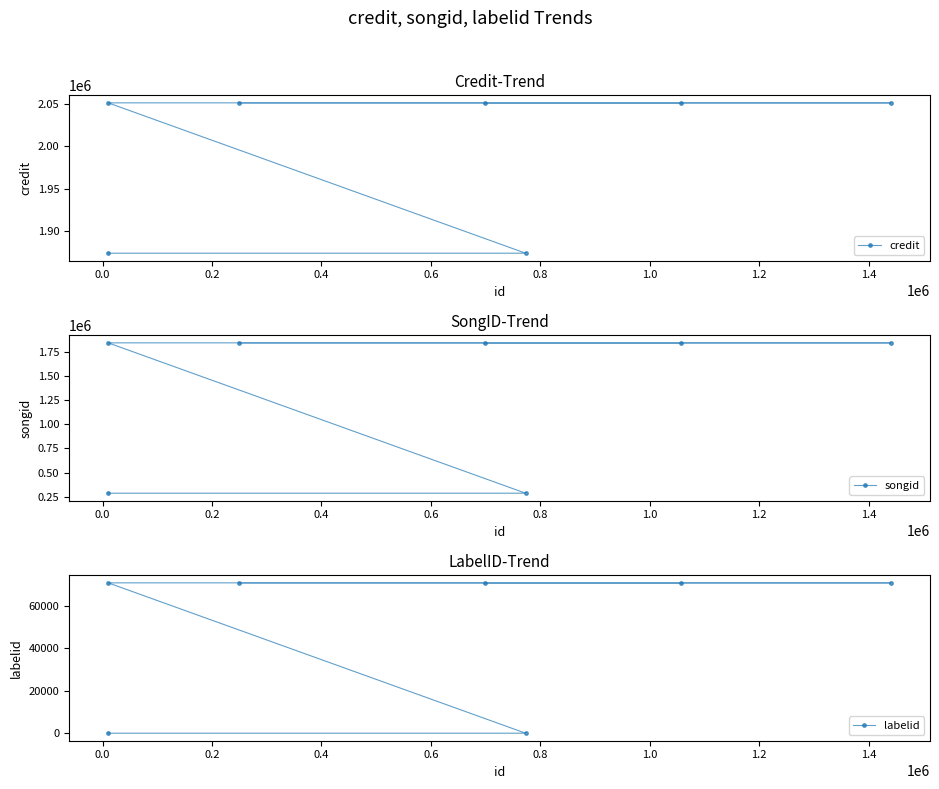

How many lines are shown in the chart?

3